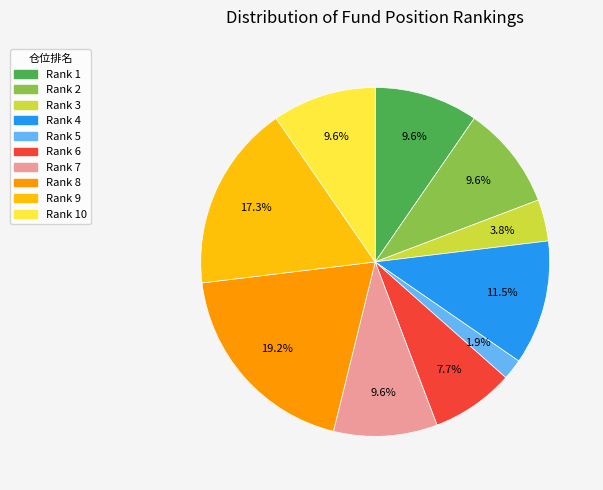

Is there any slice that represents more than half of the pie?

No